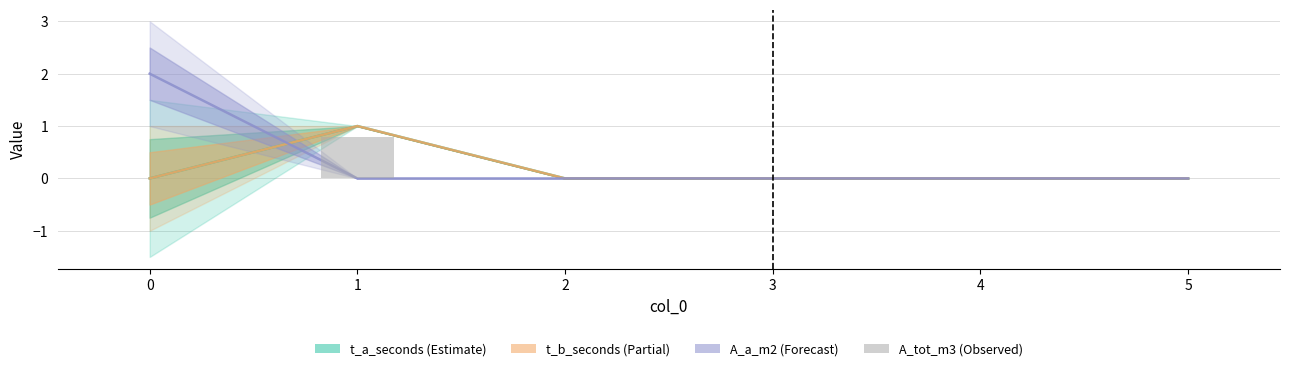

What is the difference between the t_a_seconds values at 0 and 1?

1.0